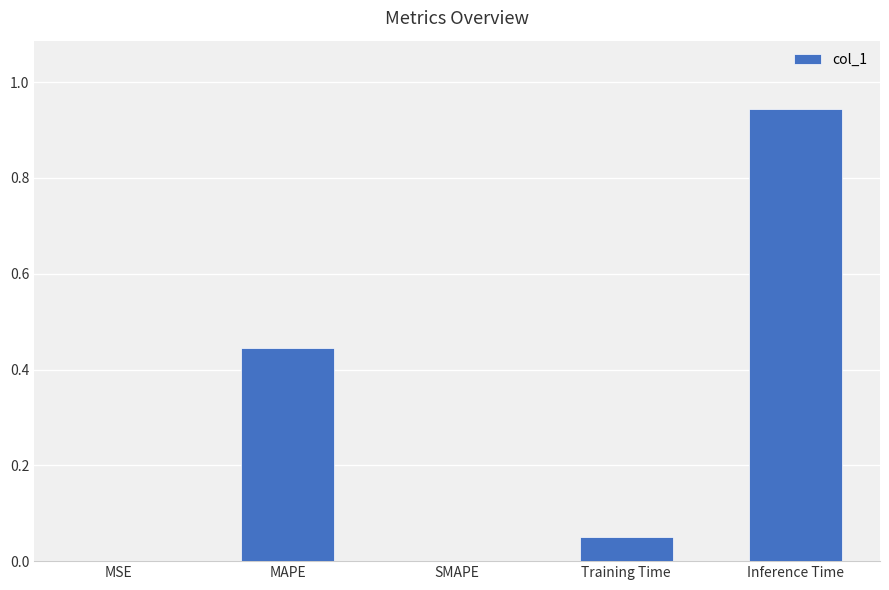

What is the change in value from SMAPE to Training Time?

+0.1